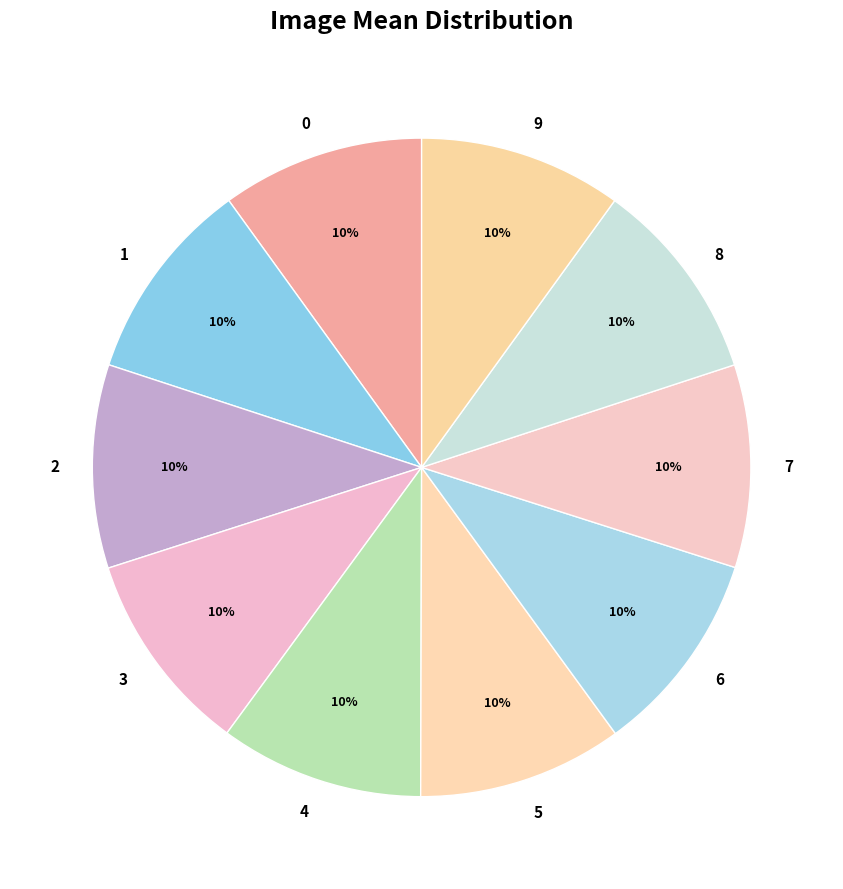

What is the ratio of the value at 4 to the value at 6?

1.0